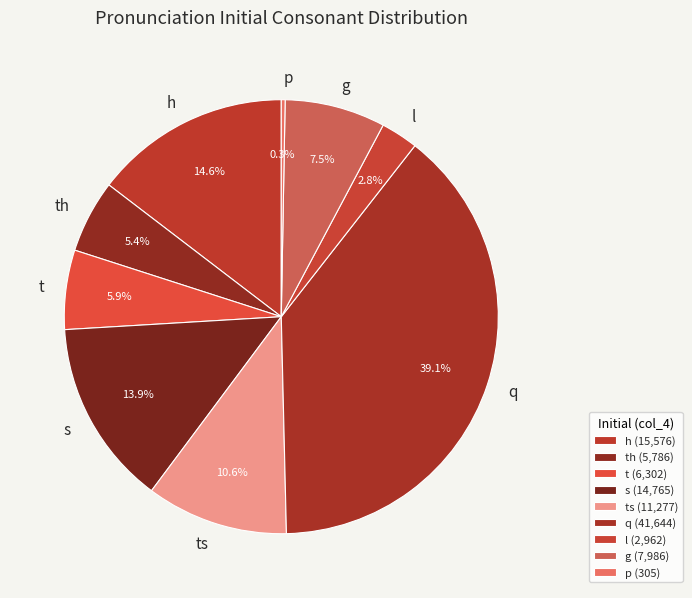

True or false: t accounts for 1% of the total.

False